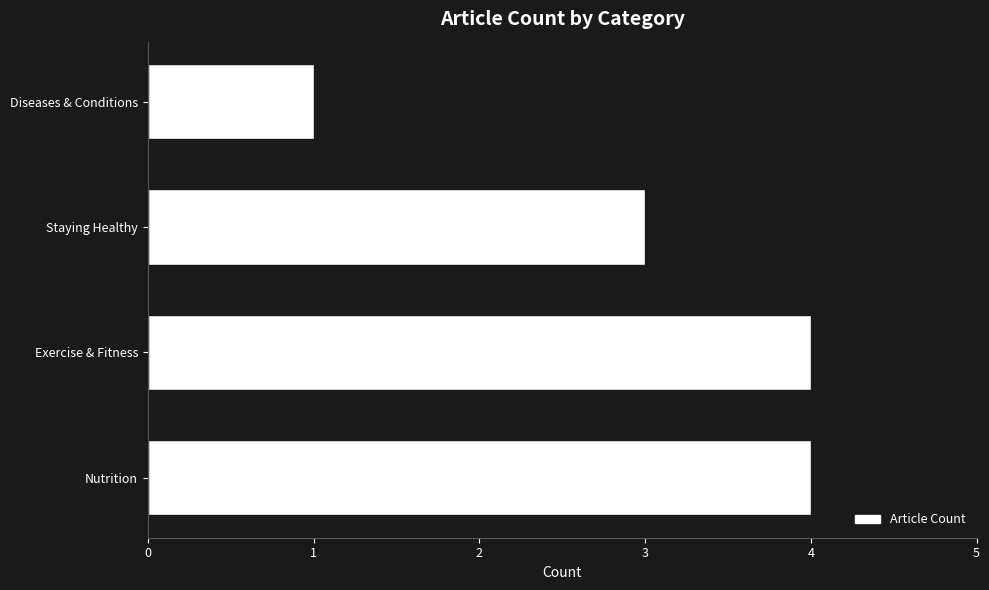

Which has a higher value, Diseases & Conditions or Staying Healthy?

Staying Healthy